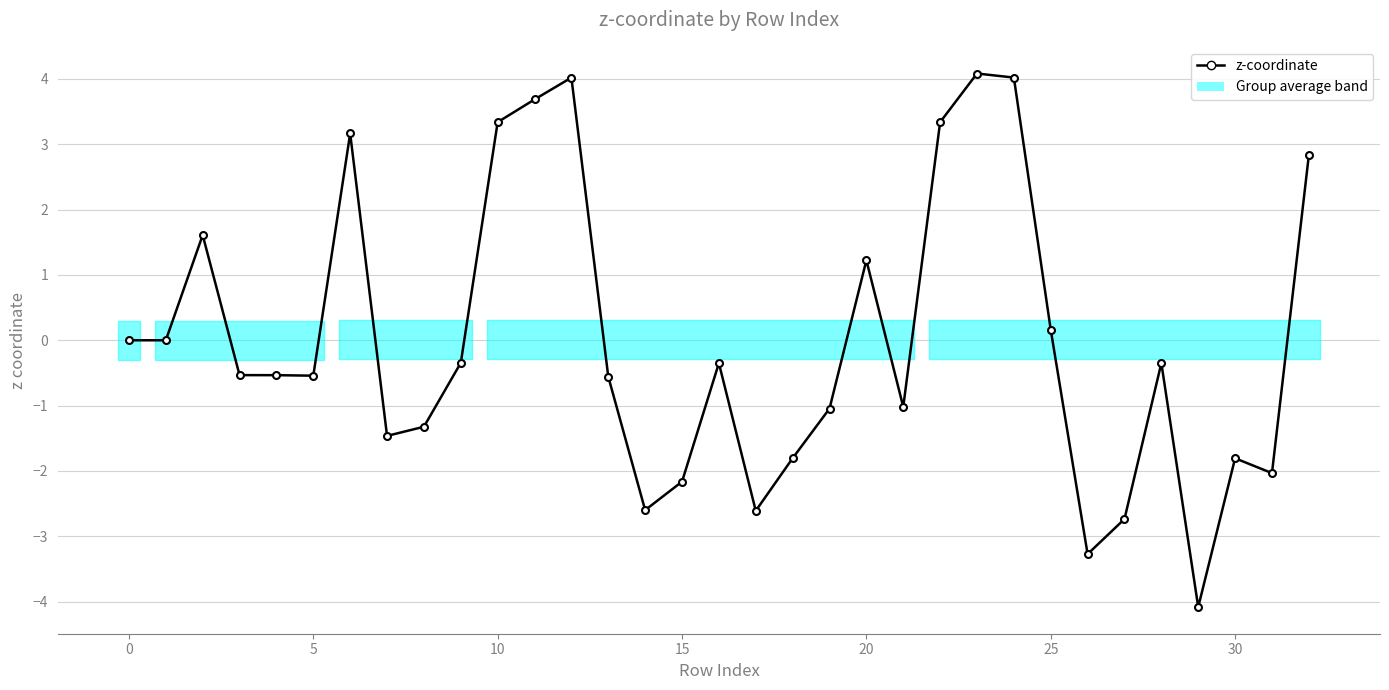

What is the minimum value shown in the chart?

-4.1